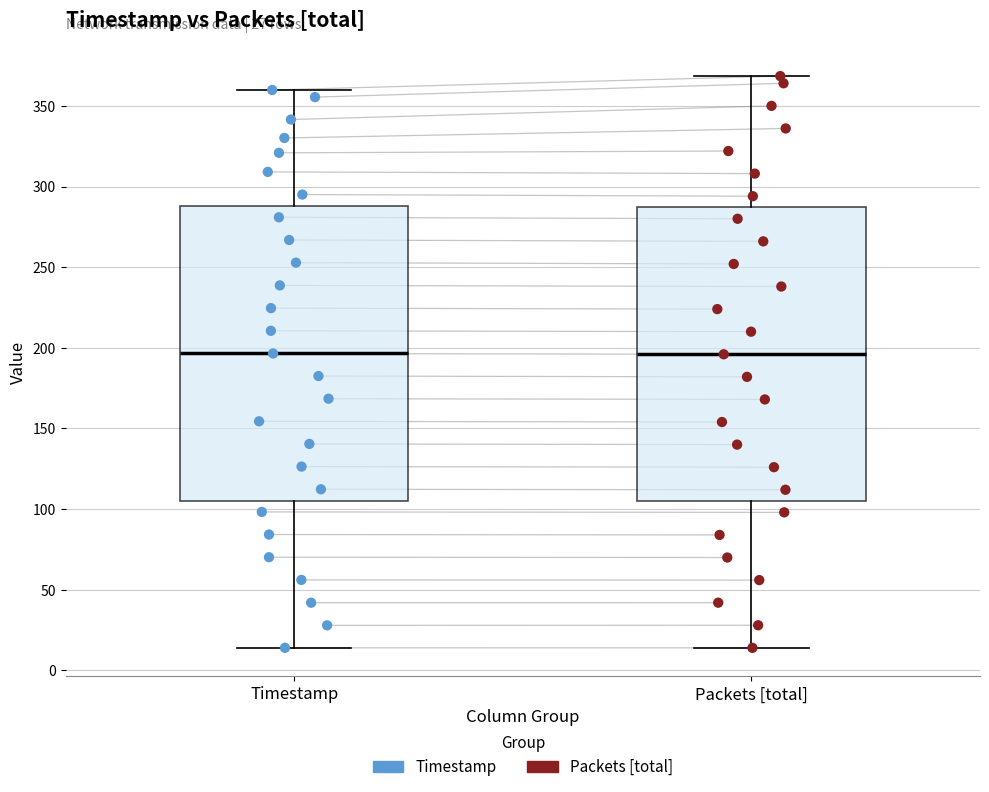

Reading left to right, transcribe this box plot: for each box, give where its median line is, the range the box spans, and where its two whiskers end, as read against the y-axis. The values are not printed on the chart, so give them approximately, as read against the axis.

Timestamp: median 195, box 105 to 290, whiskers 15 to 360
Packets [total]: median 195, box 105 to 285, whiskers 15 to 370